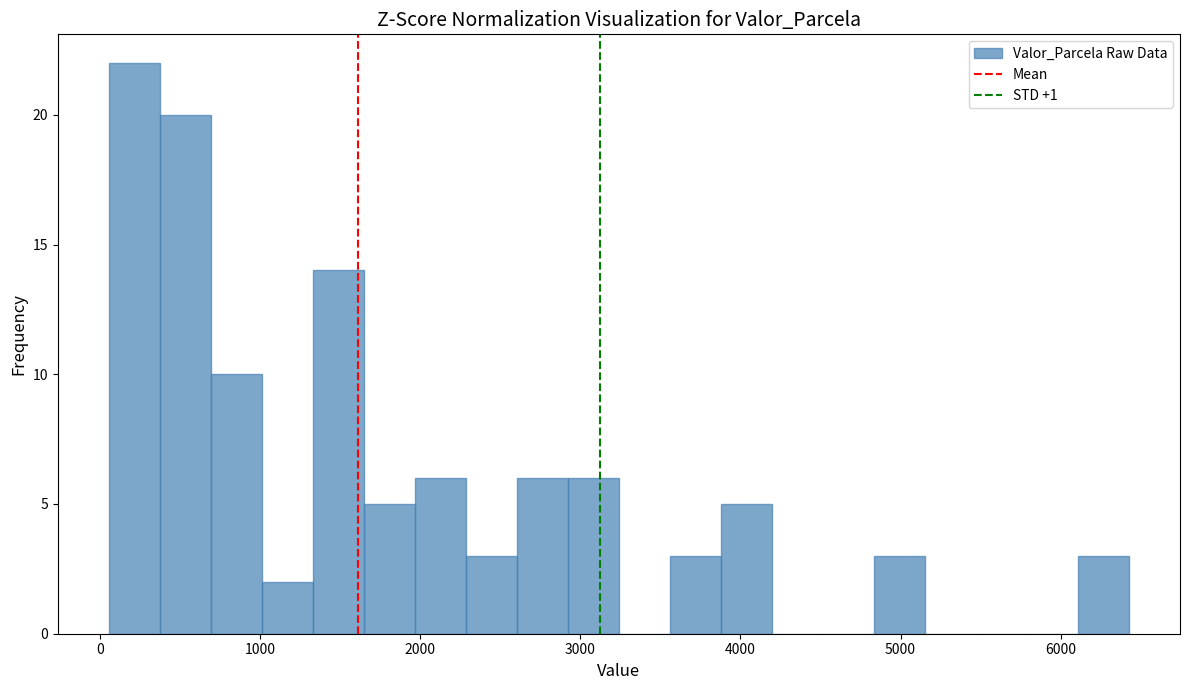

Read against the x-axis, roughly where is the centre of the tallest bar?

200